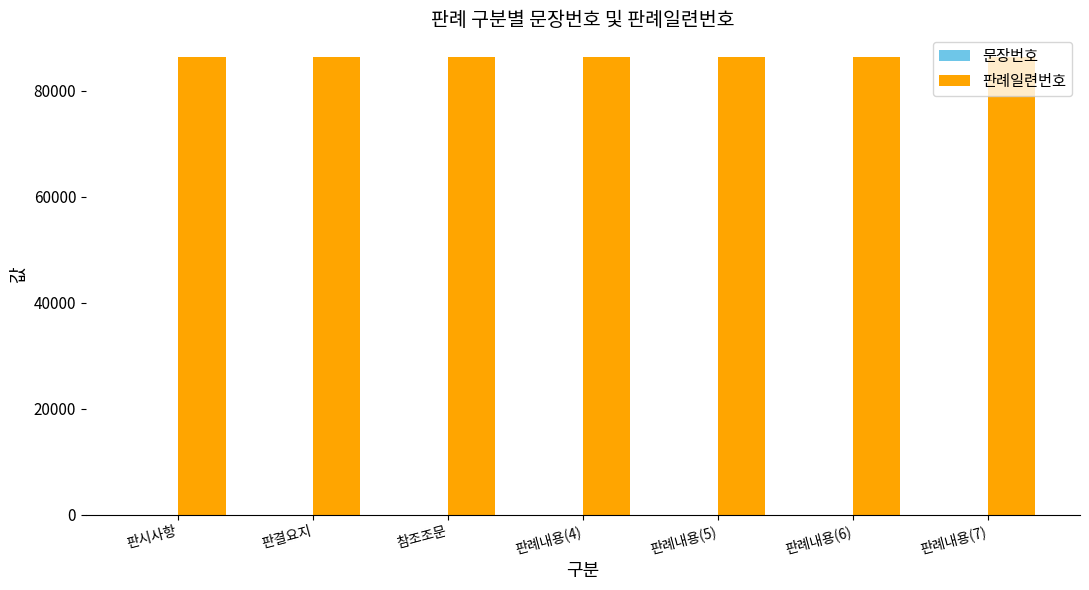

The 판례일련번호 series shows 140193 at 판시사항. True or false?

False